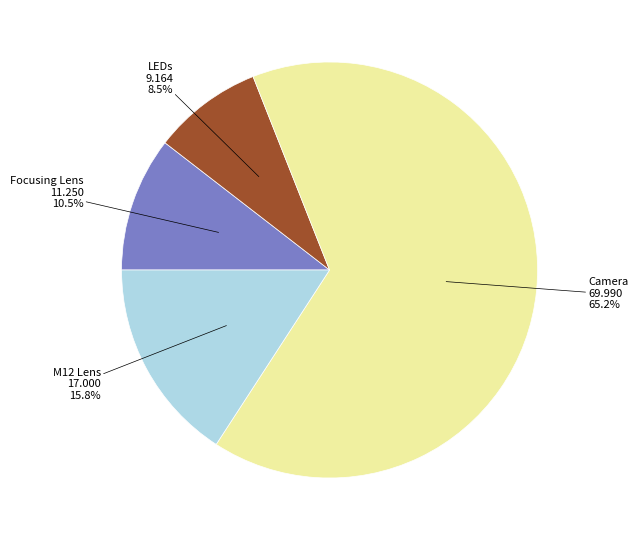

To the nearest percent, what is the average slice percentage?

25%